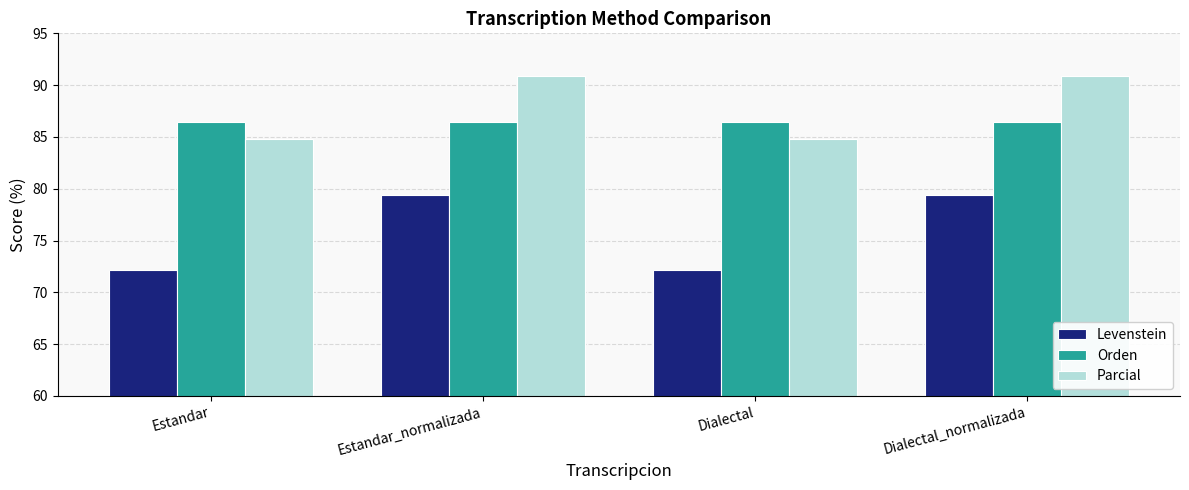

Is it true that Parcial equals 41.1 at Dialectal_normalizada?

False